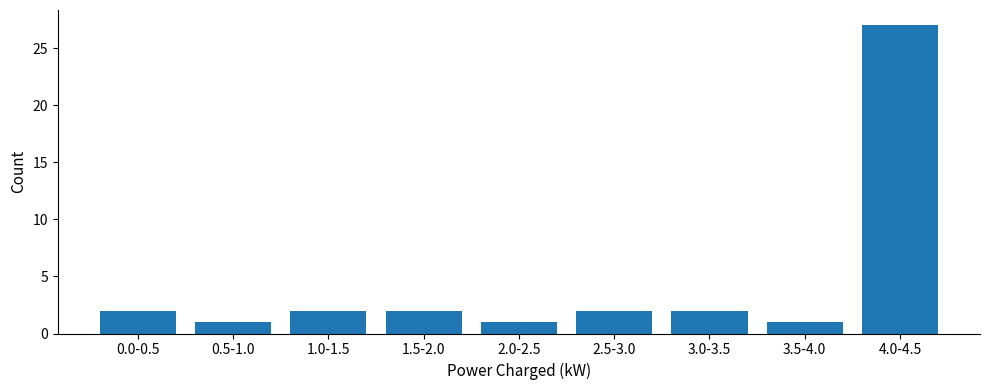

Reading left to right, transcribe all the data shown in this chart.

0.0-0.5=2	0.5-1.0=1	1.0-1.5=2	1.5-2.0=2	2.0-2.5=1	2.5-3.0=2	3.0-3.5=2	3.5-4.0=1	4.0-4.5=27